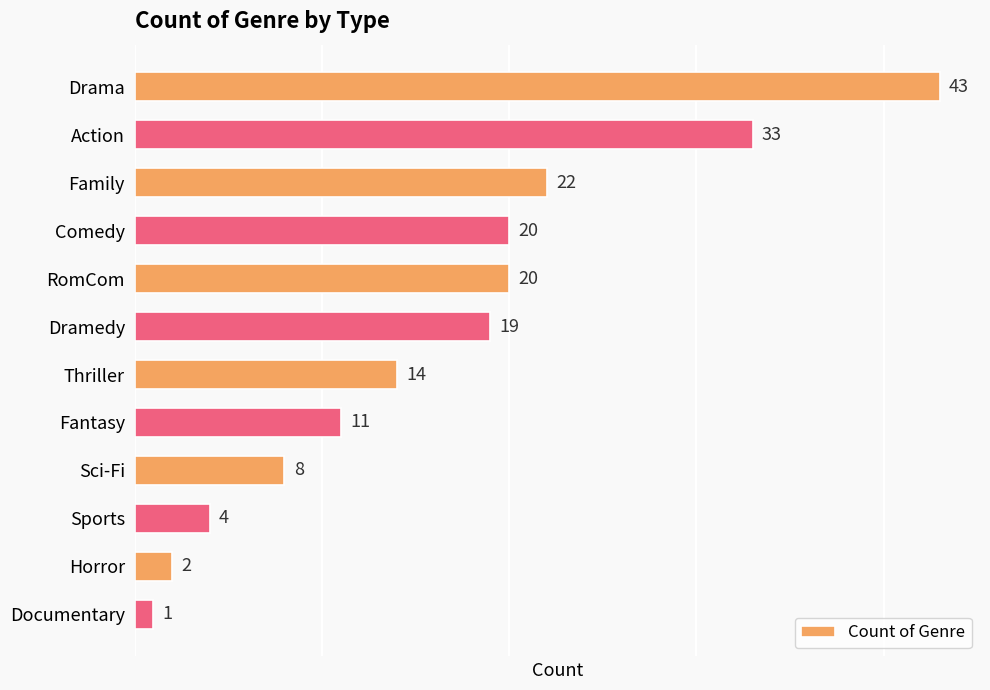

What is the ratio of the value at Thriller to the value at Sports?

3.5